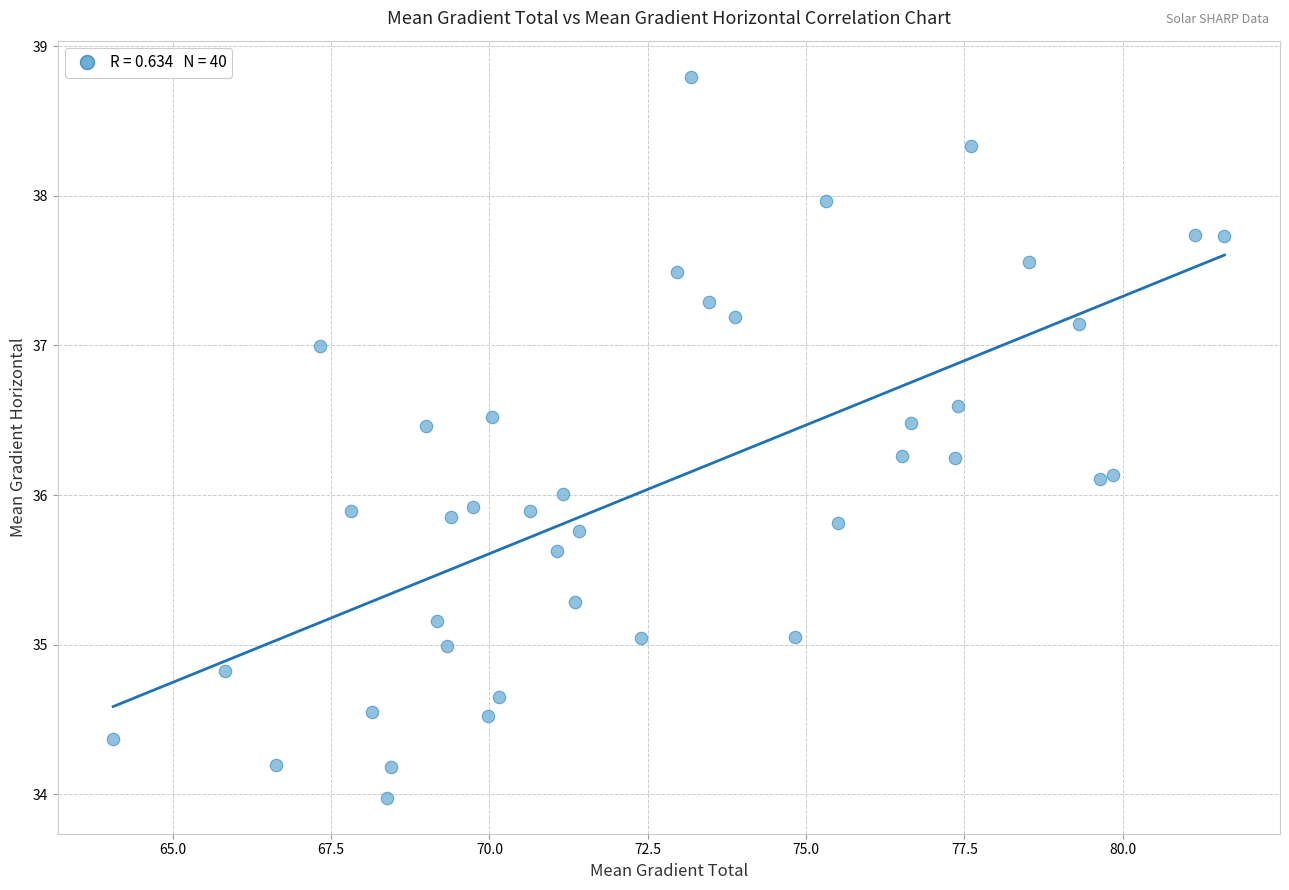

What is the range of Y values (max minus min)?

4.8